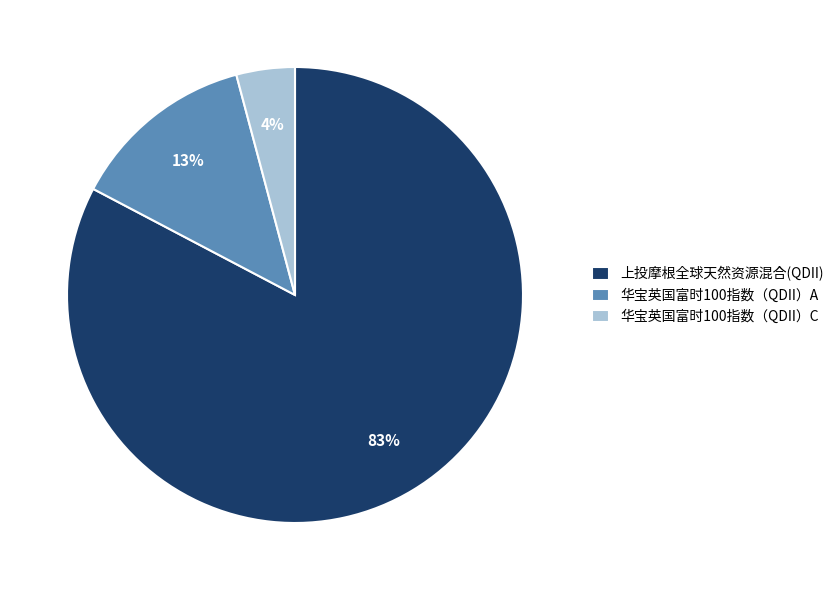

To the nearest percent, what percentage of the pie is 华宝英国富时100指数（QDII）C?

4%